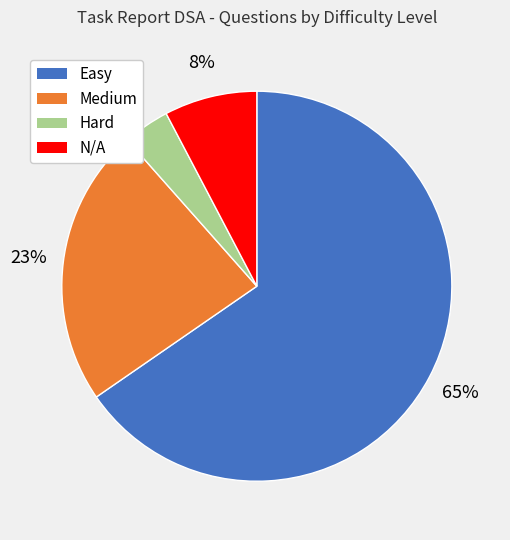

What percentage is the N/A slice, to the nearest percent?

8%